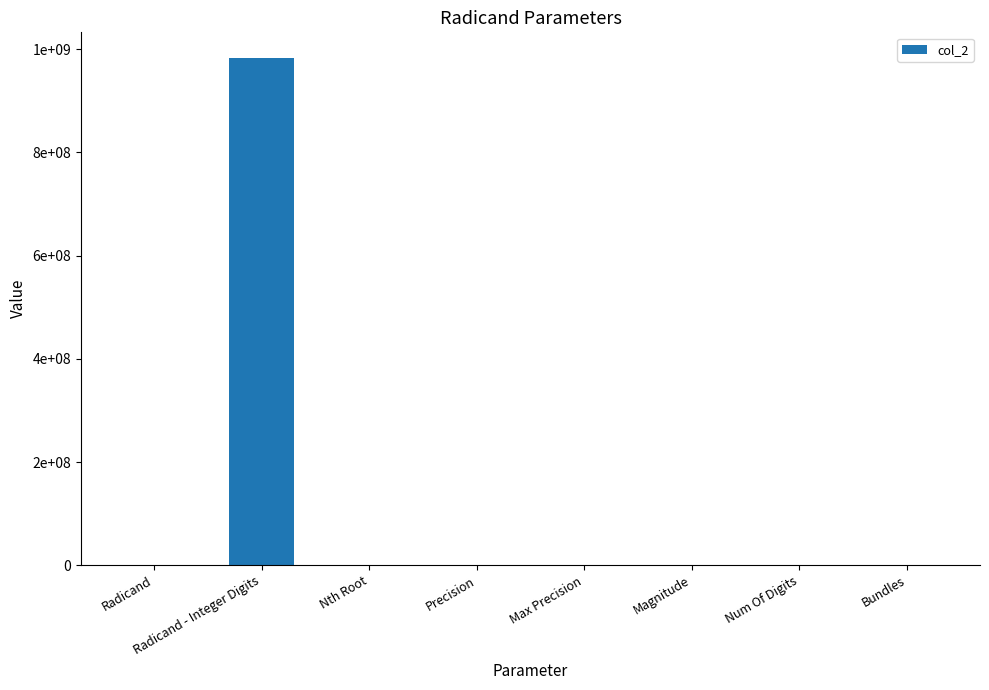

What is the label of the 6th bar from the left?

Magnitude